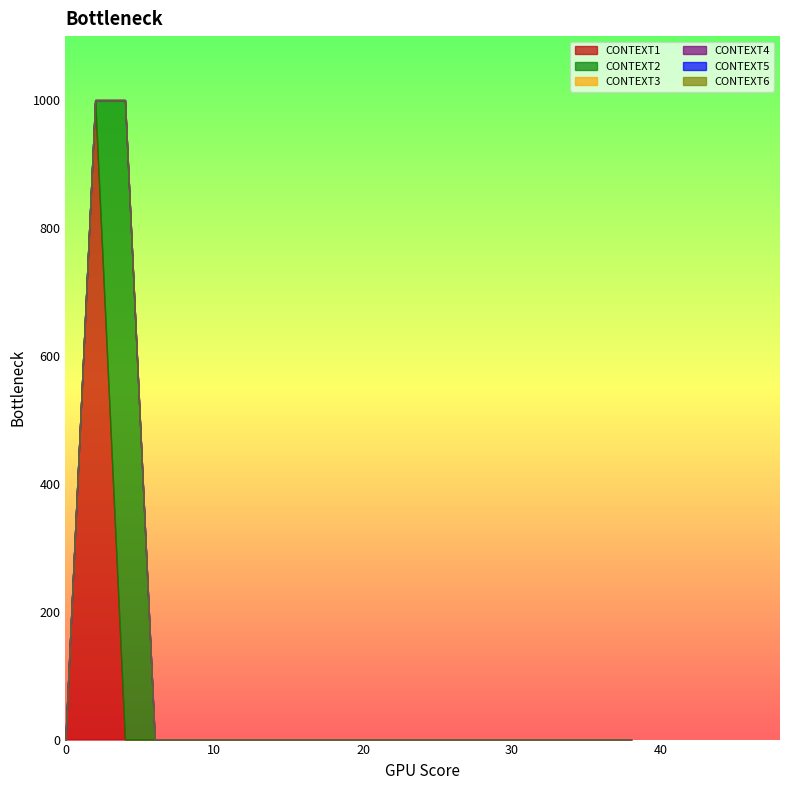

The value of CONTEXT6 at 6 is 0. True or false?

True